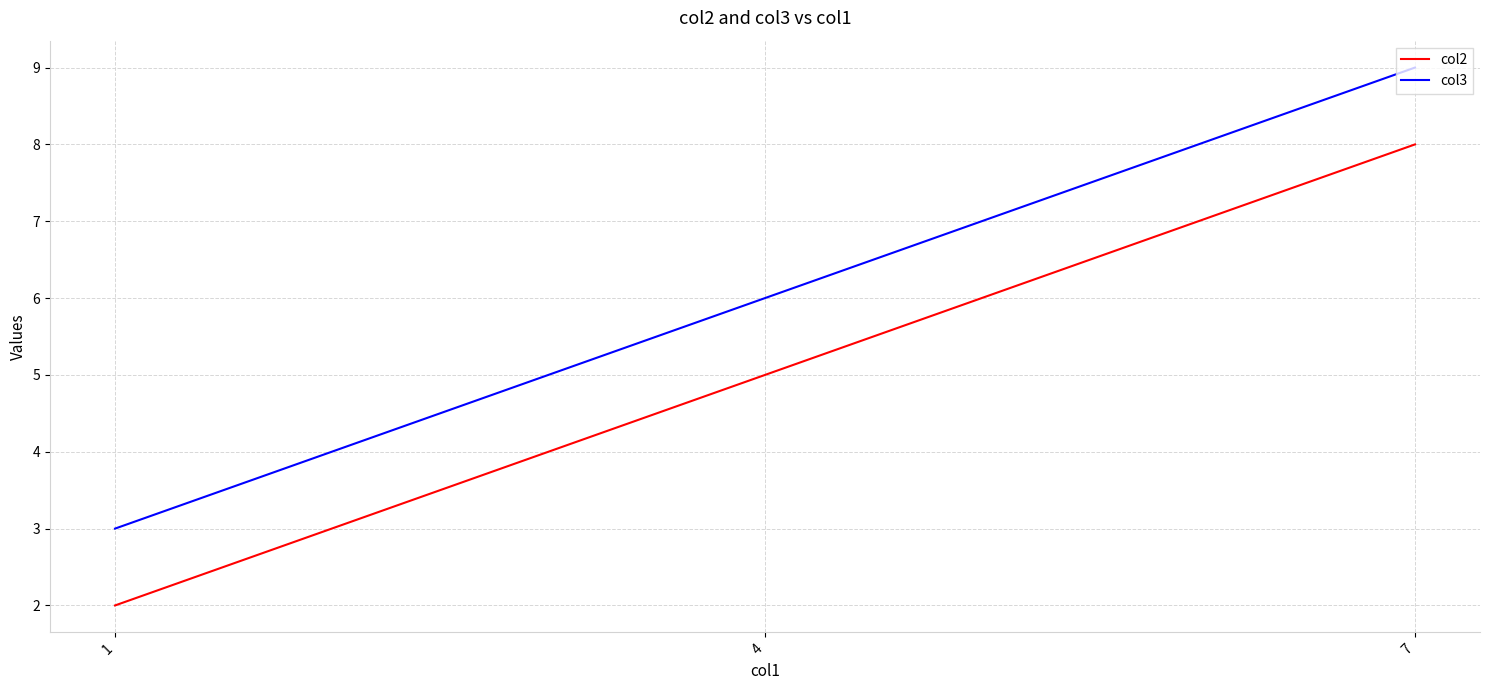

Which series has the largest total across all categories?

col3